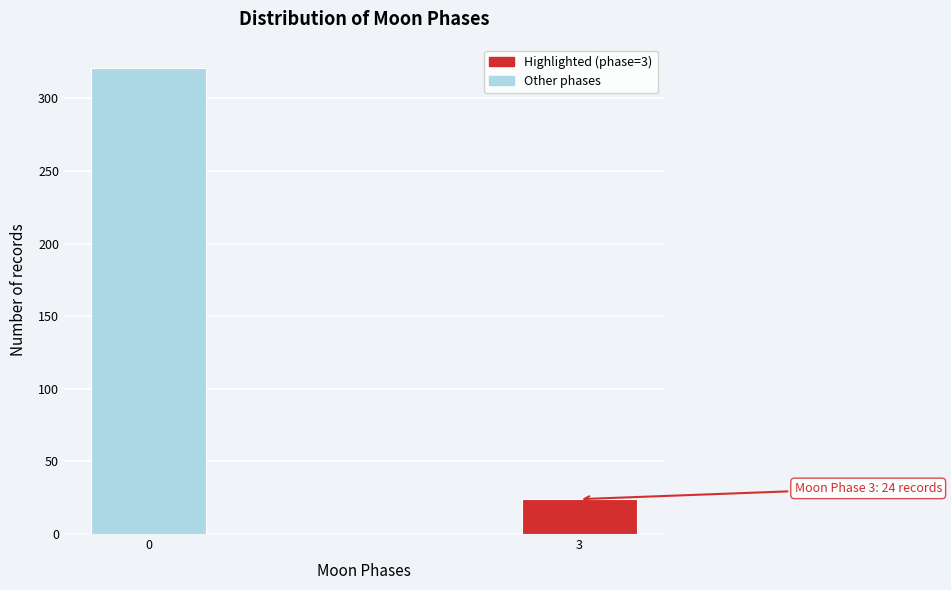

Reading left to right, list all the values displayed in this chart.

0=321	3=24